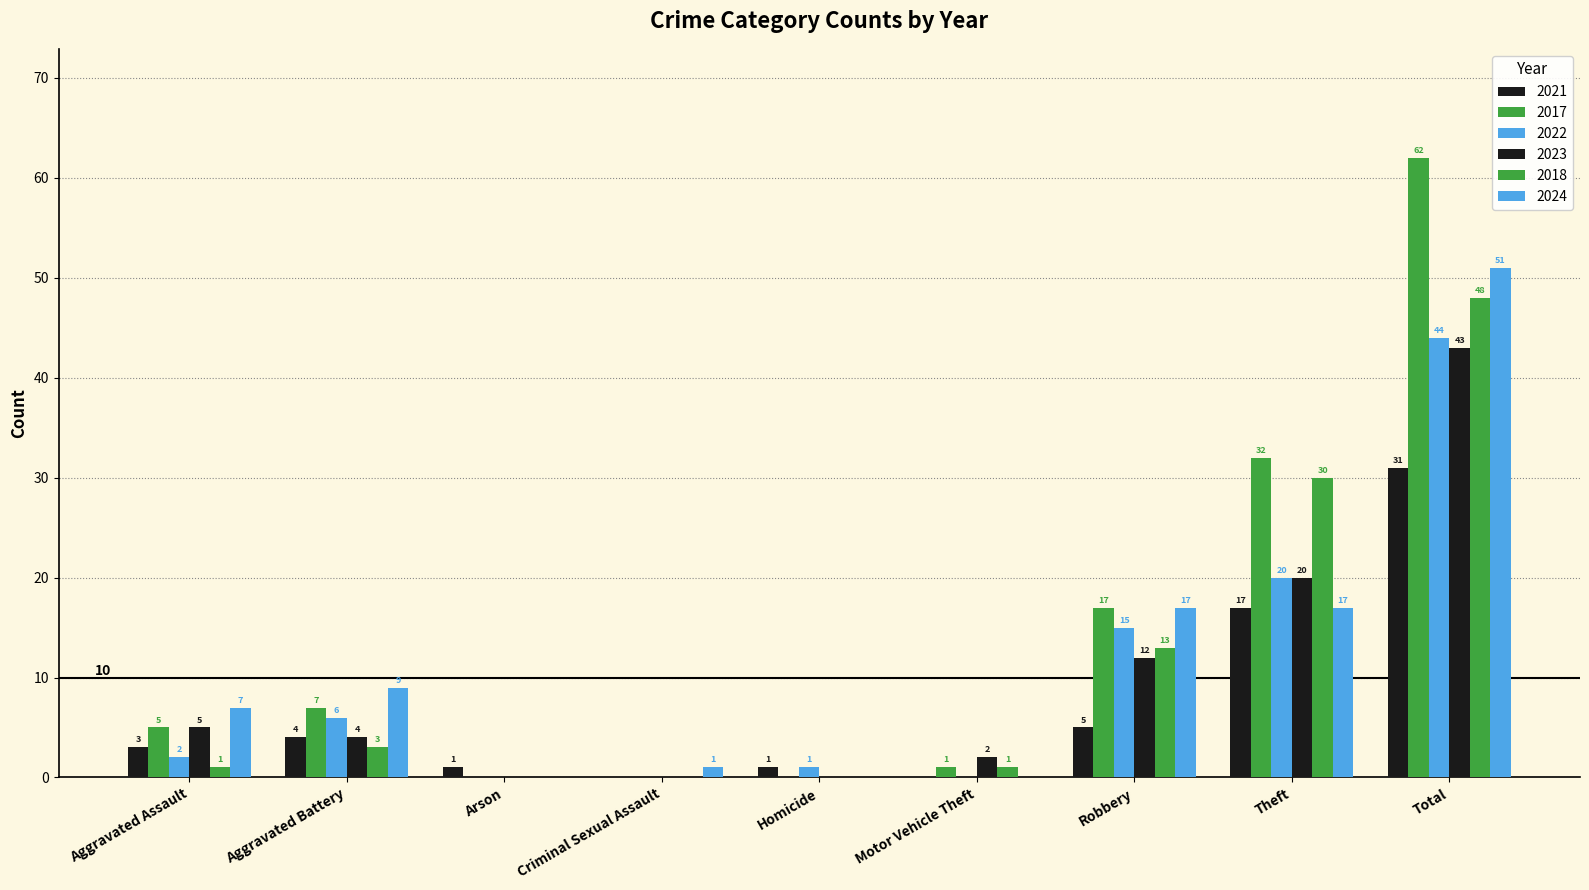

How many positive values does the 2021 series have?

7